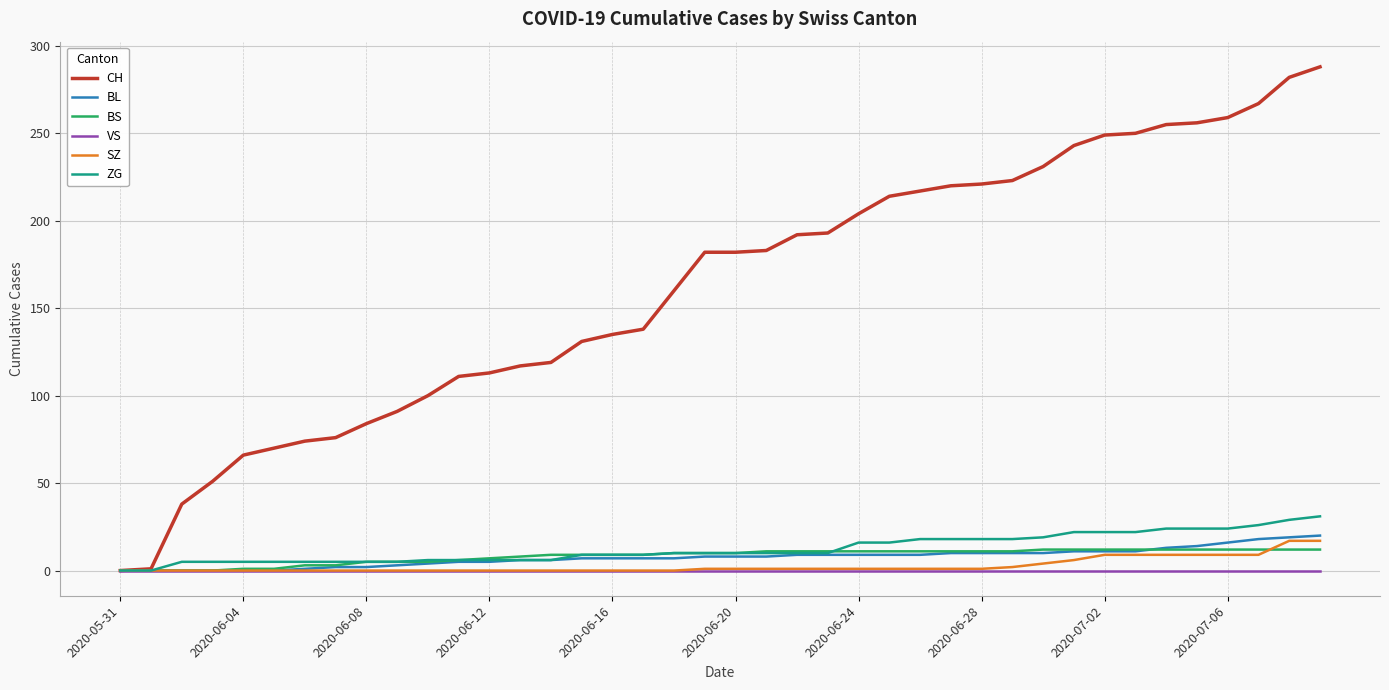

How many series are shown in this chart?

6